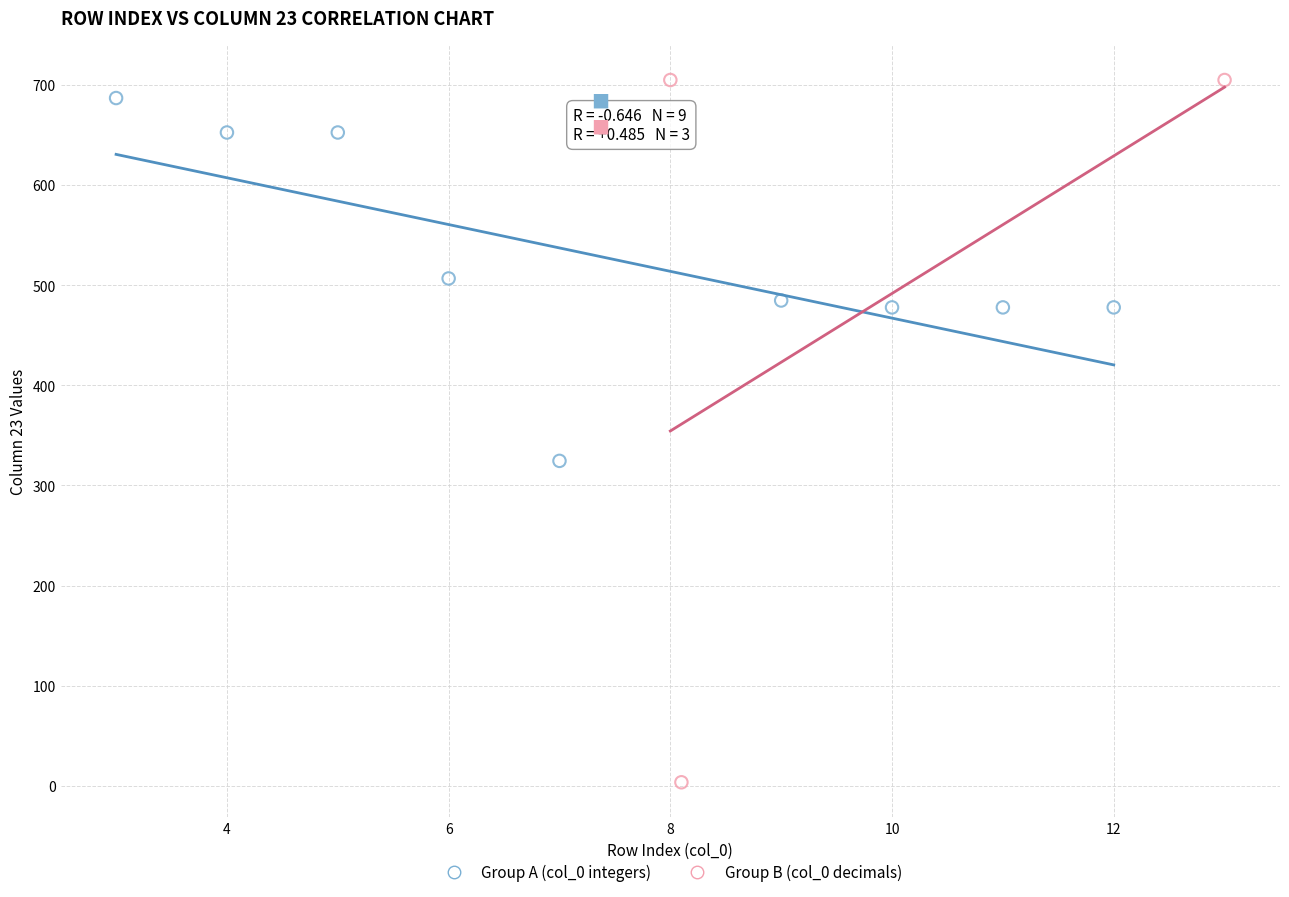

What are all the series names shown in the legend?

Group A (col_0 integers), Group B (col_0 decimals)